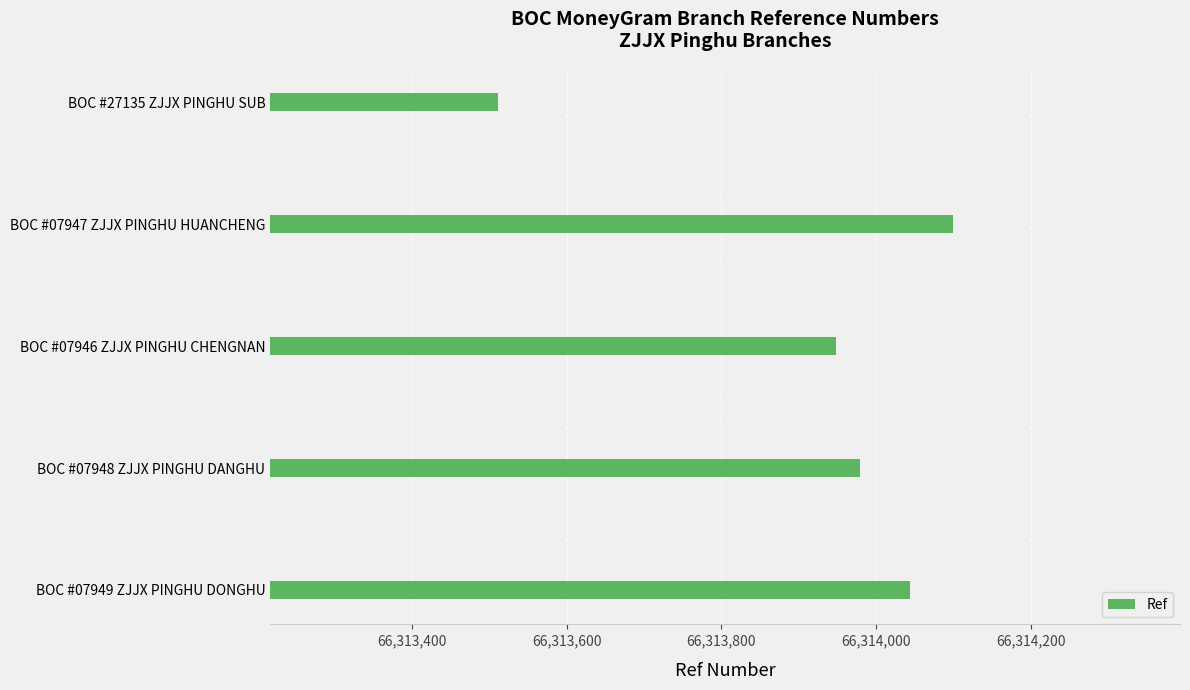

How many data points does each series have?

5